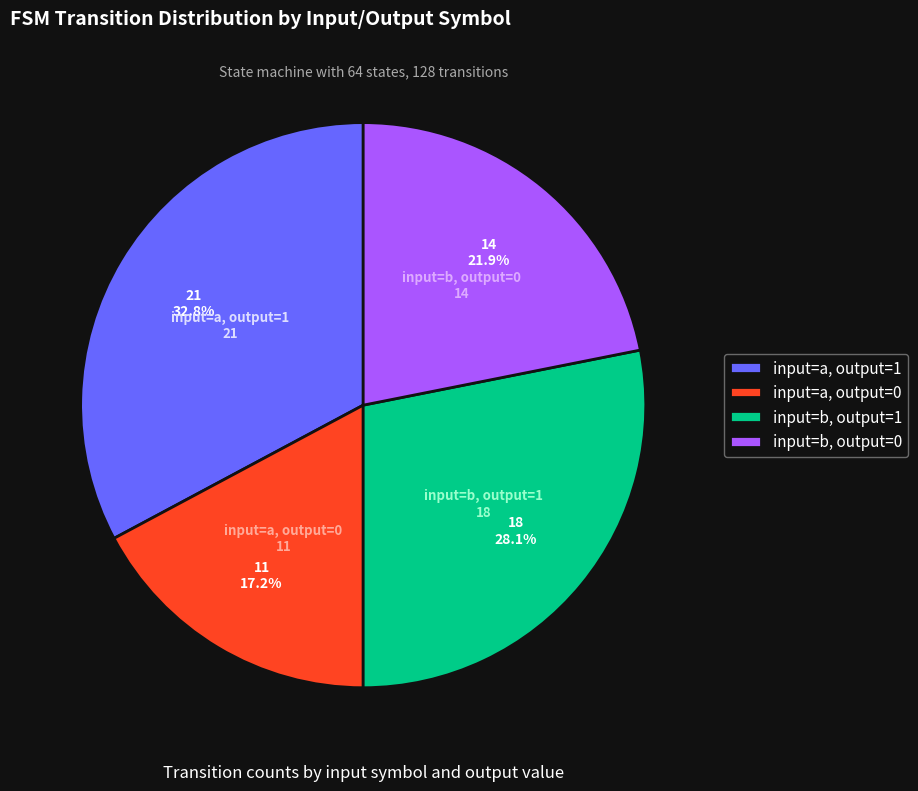

The input=a, output=0 slice represents 17% of the pie. True or false?

True